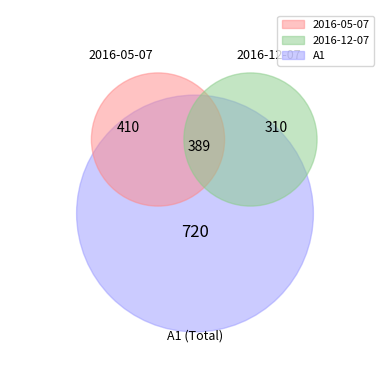

True or false: 2016-12-07 accounts for 37% of the total.

False